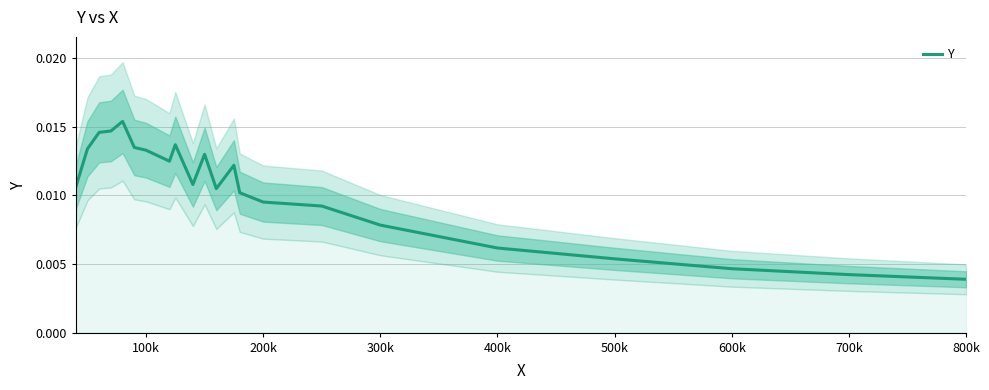

Does the chart have visible grid lines?

Yes